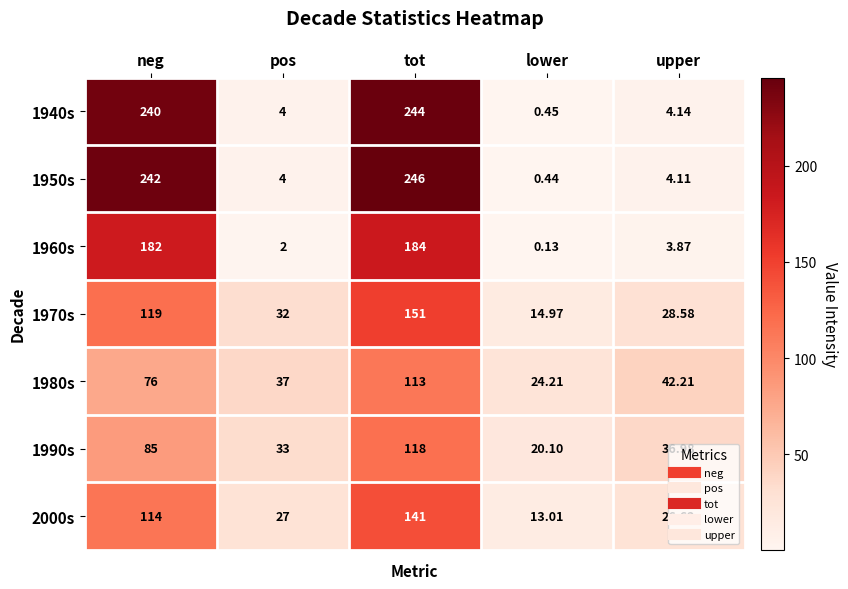

Which category has the highest value in the 2000s series?

tot